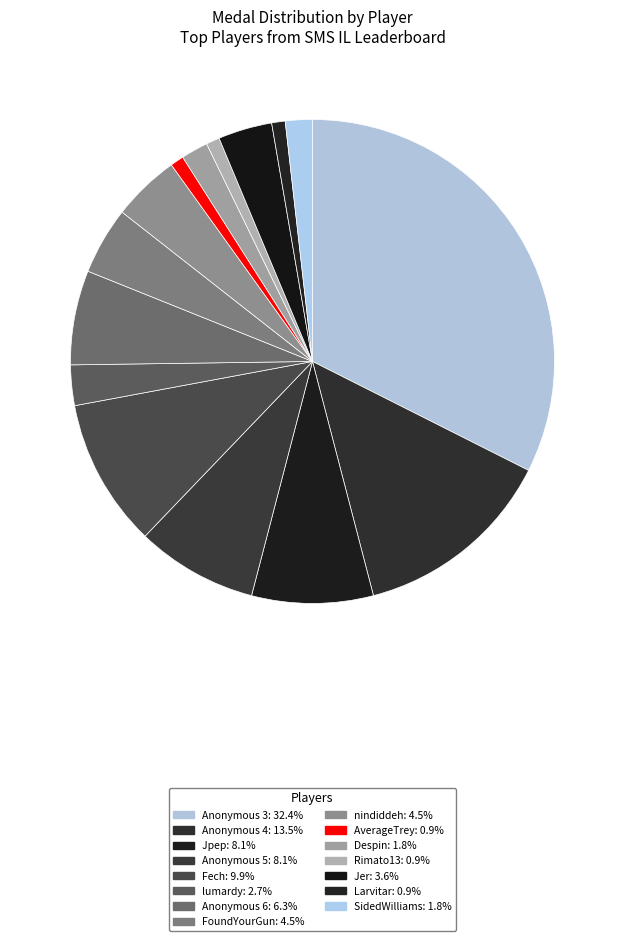

How many segments does this pie chart have?

15